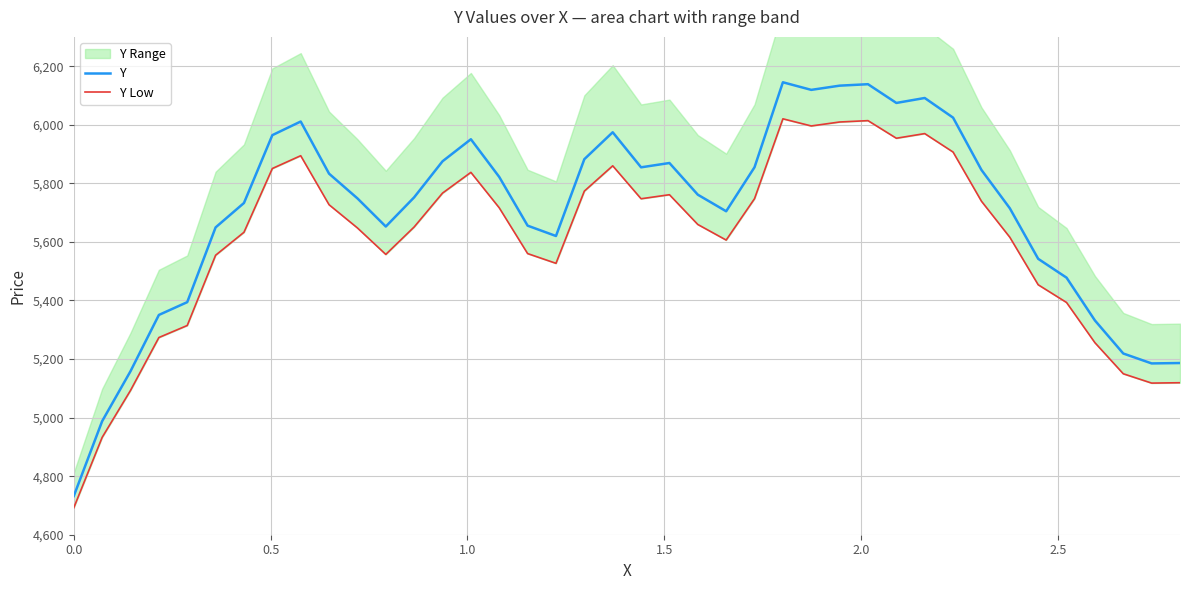

What is the lowest value of the Y series?

4732.0